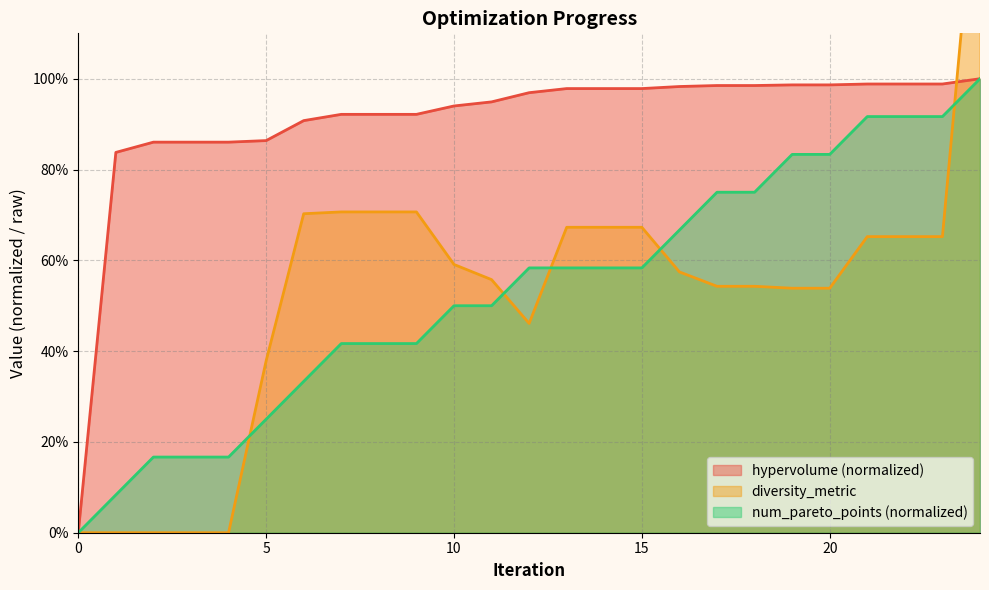

Which series changed the most between 1 and 15?

diversity_metric